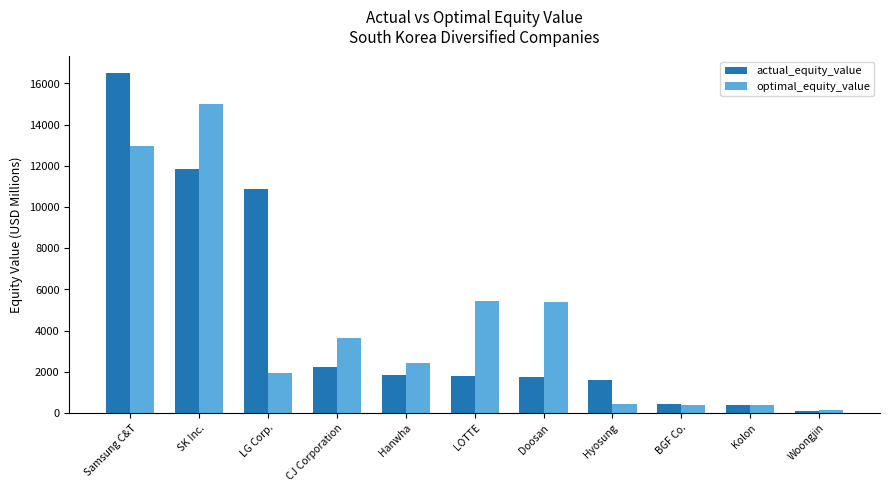

Rank the series by their maximum value, from lowest to highest.

optimal_equity_value, actual_equity_value